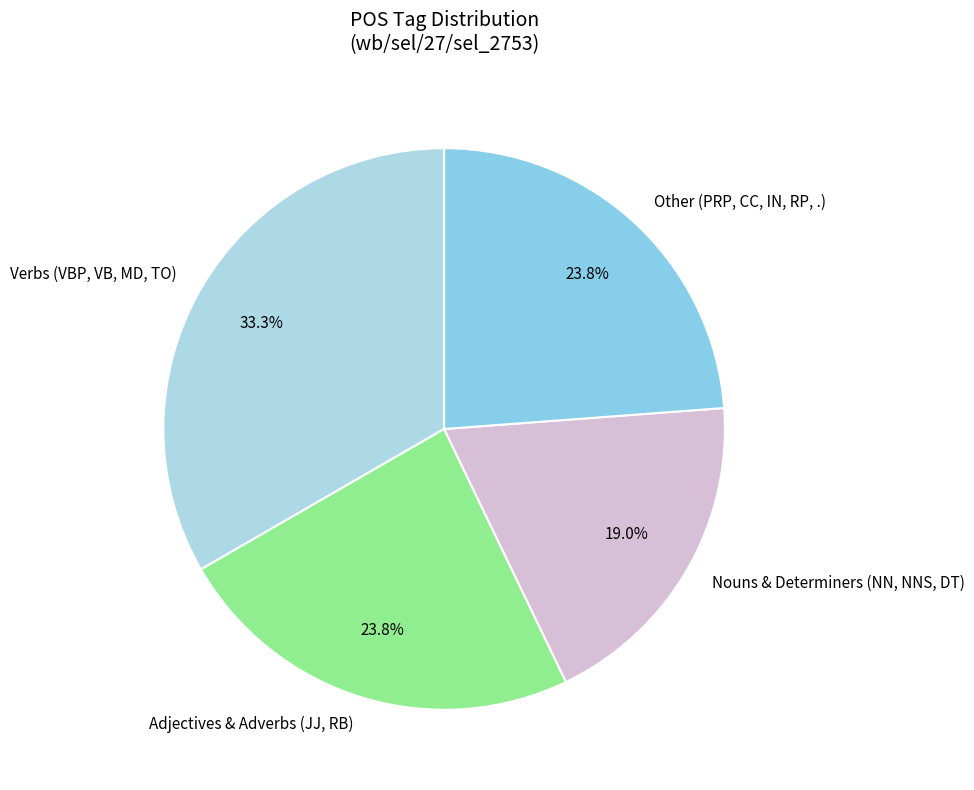

Between Verbs (VBP, VB, MD, TO) and Adjectives & Adverbs (JJ, RB), which is larger?

Verbs (VBP, VB, MD, TO)